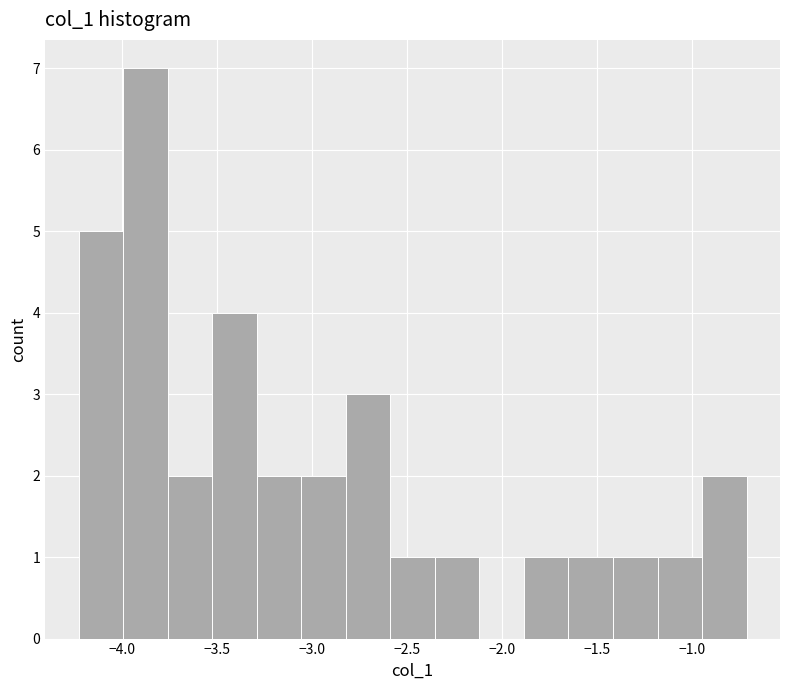

Reading left to right, list every bar in this chart as the range it spans on the x-axis followed by its height. Neither the bar edges nor the heights are printed on the chart, so give them approximately, as read against the axes.

-4.25 to -4.00: 5
-4.00 to -3.75: 7
-3.75 to -3.55: 2
-3.55 to -3.30: 4
-3.30 to -3.05: 2
-3.05 to -2.80: 2
-2.80 to -2.60: 3
-2.60 to -2.35: 1
-2.35 to -2.10: 1
-2.10 to -1.90: 0
-1.90 to -1.65: 1
-1.65 to -1.40: 1
-1.40 to -1.20: 1
-1.20 to -0.95: 1
-0.95 to -0.70: 2